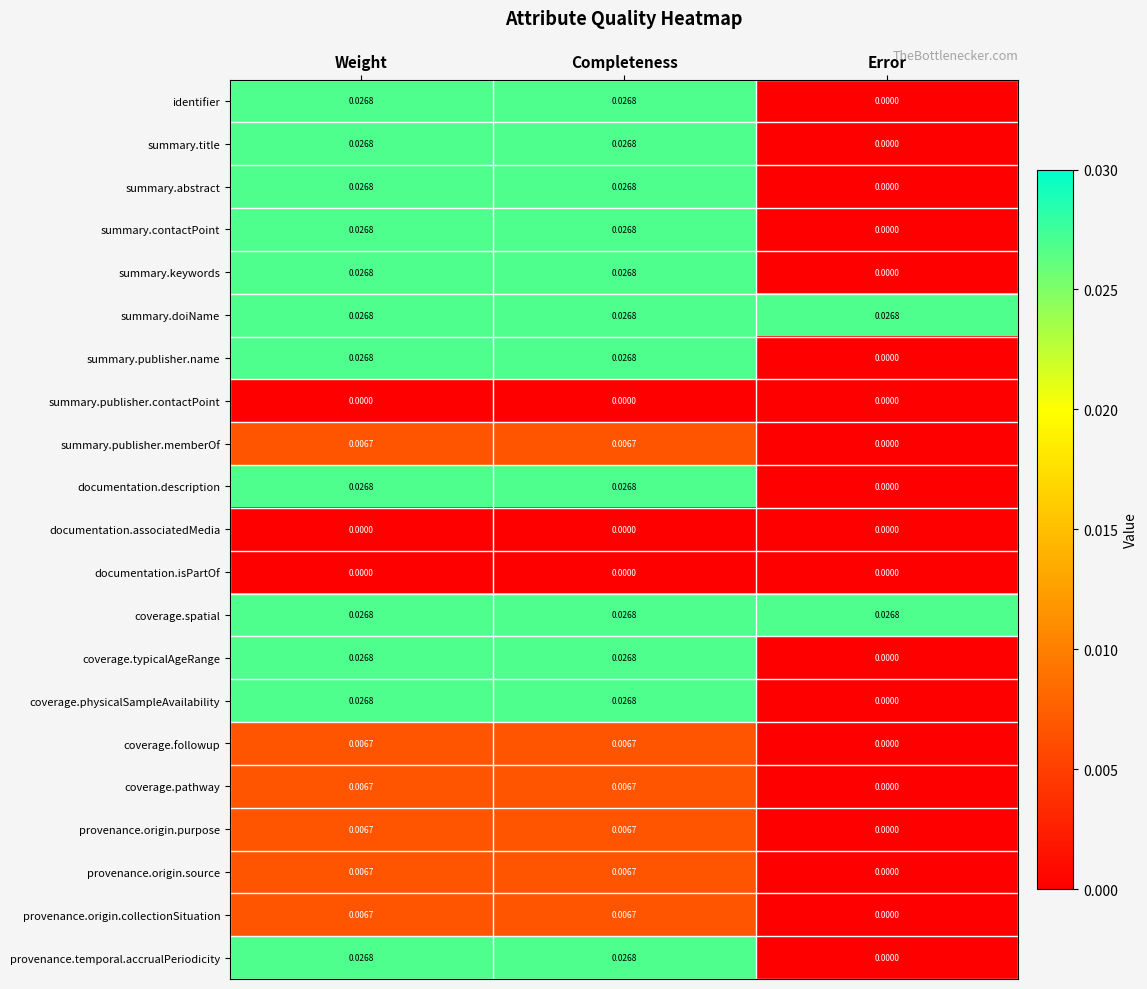

Is the value of summary.abstract at Error greater than the value of identifier at Completeness?

No